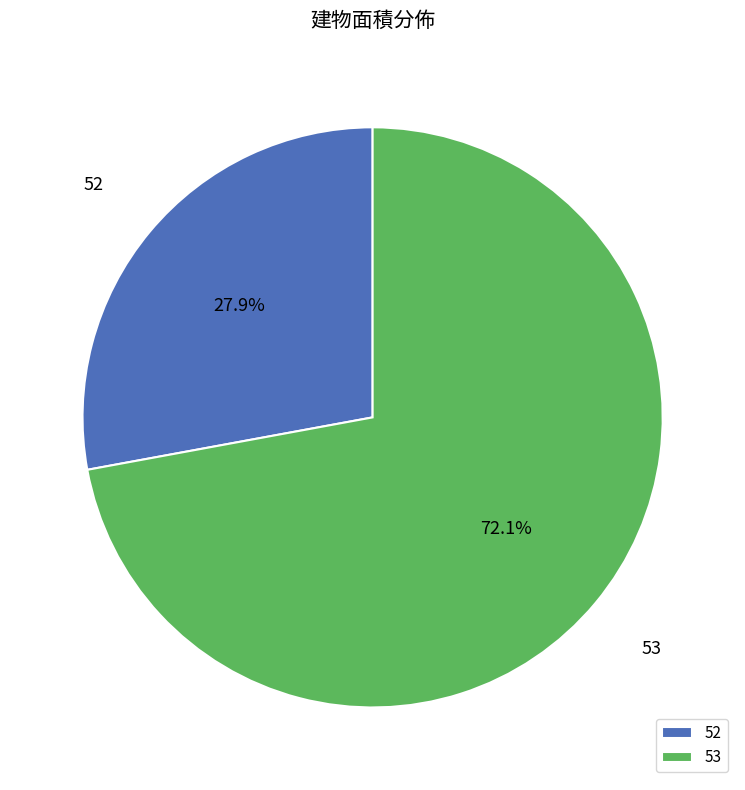

Approximately how many times larger is the value at 52 compared to 53?

0.4